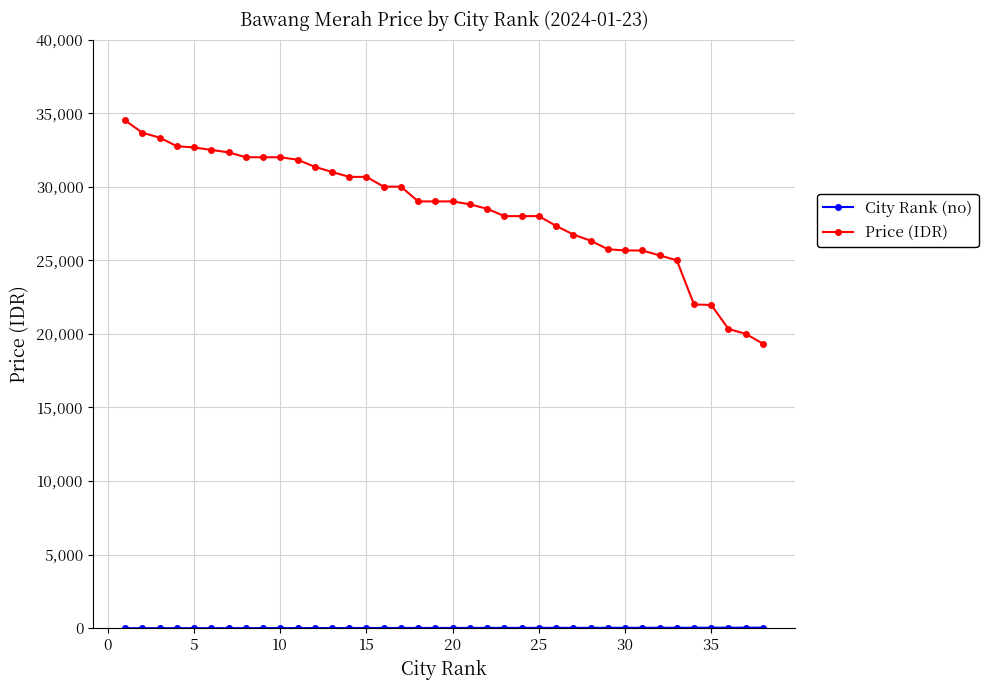

Count the number of data series in this chart.

2